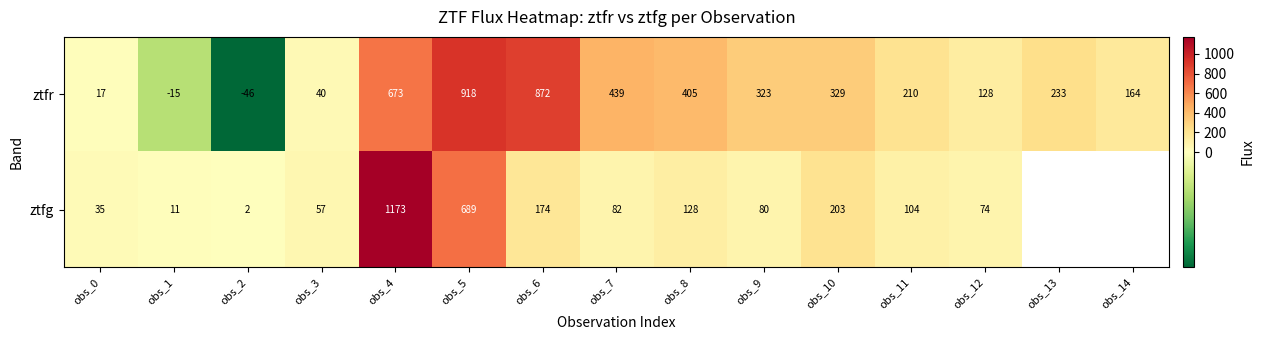

At obs_4, list the series in order from smallest to largest.

ztfr, ztfg